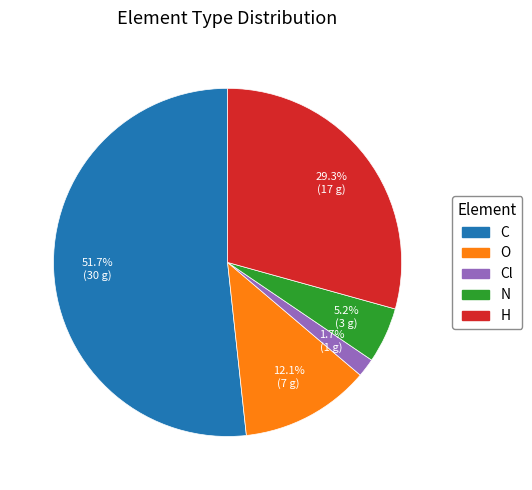

Approximately how many times larger is the value at N compared to O?

0.4